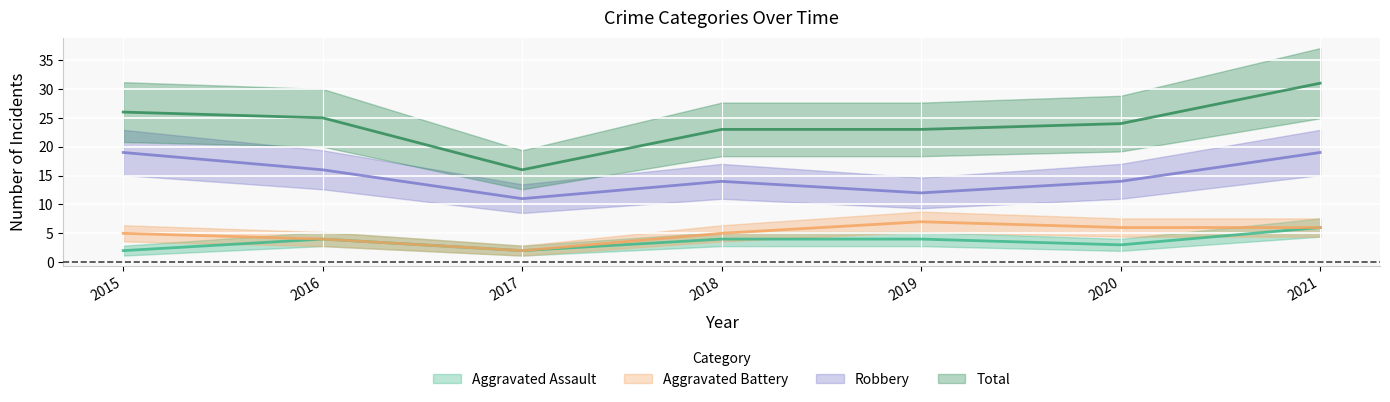

True or false: Aggravated Assault has more than 2 points higher than both neighbors.

False